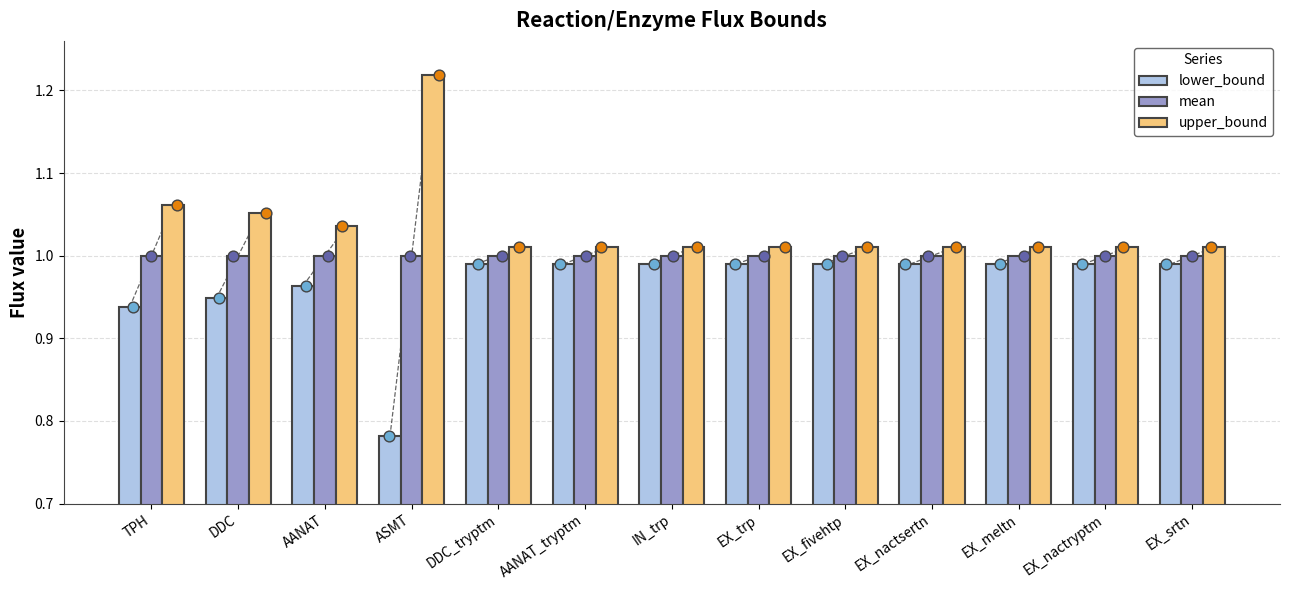

Which series has the largest total across all categories?

upper_bound